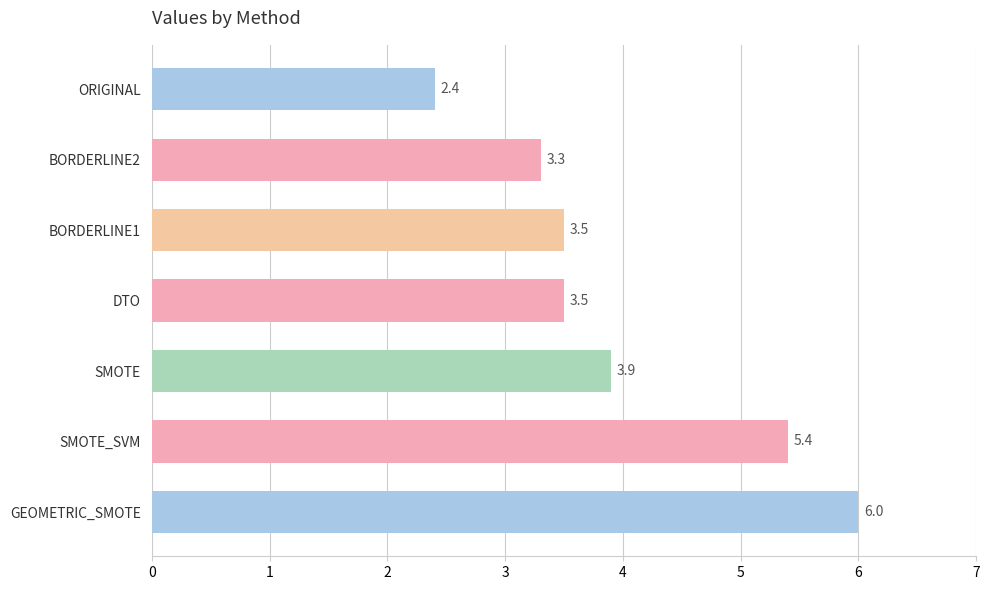

Which label corresponds to the smallest value in the chart?

ORIGINAL